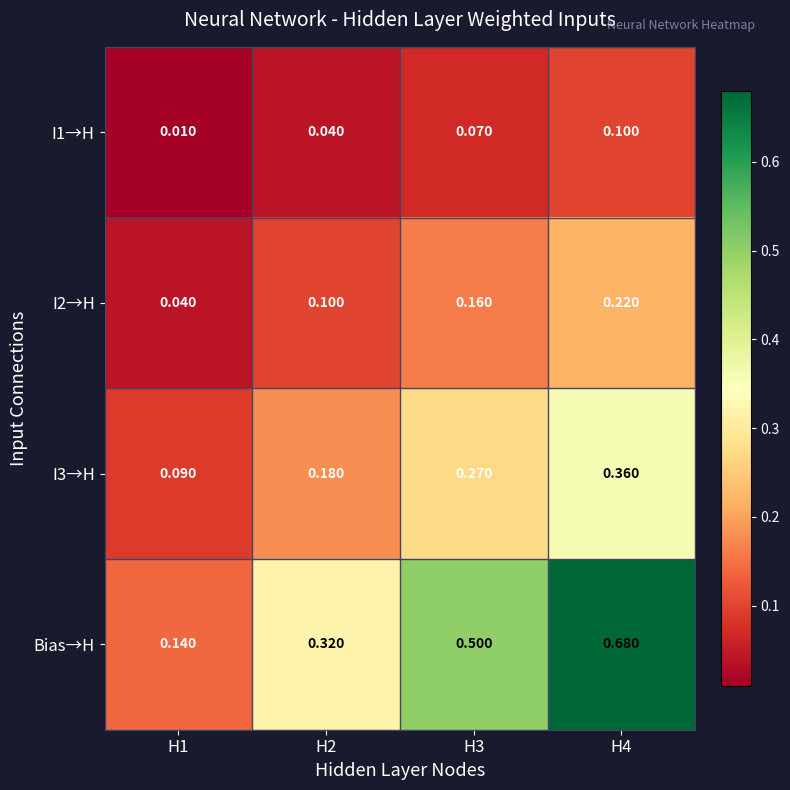

How many series are shown in this chart?

4